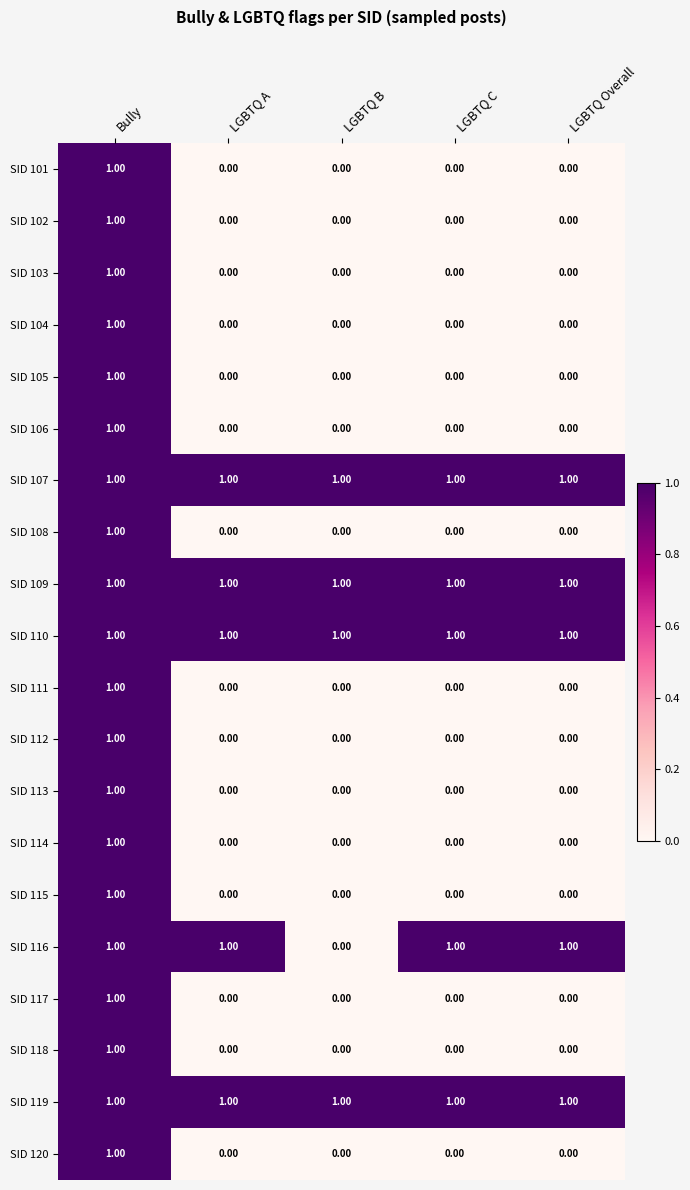

At which category is the sum across all series the highest?

Bully